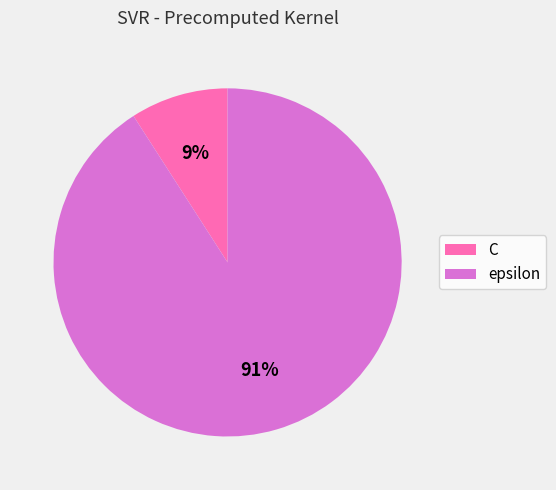

How many slices are in this pie chart?

2